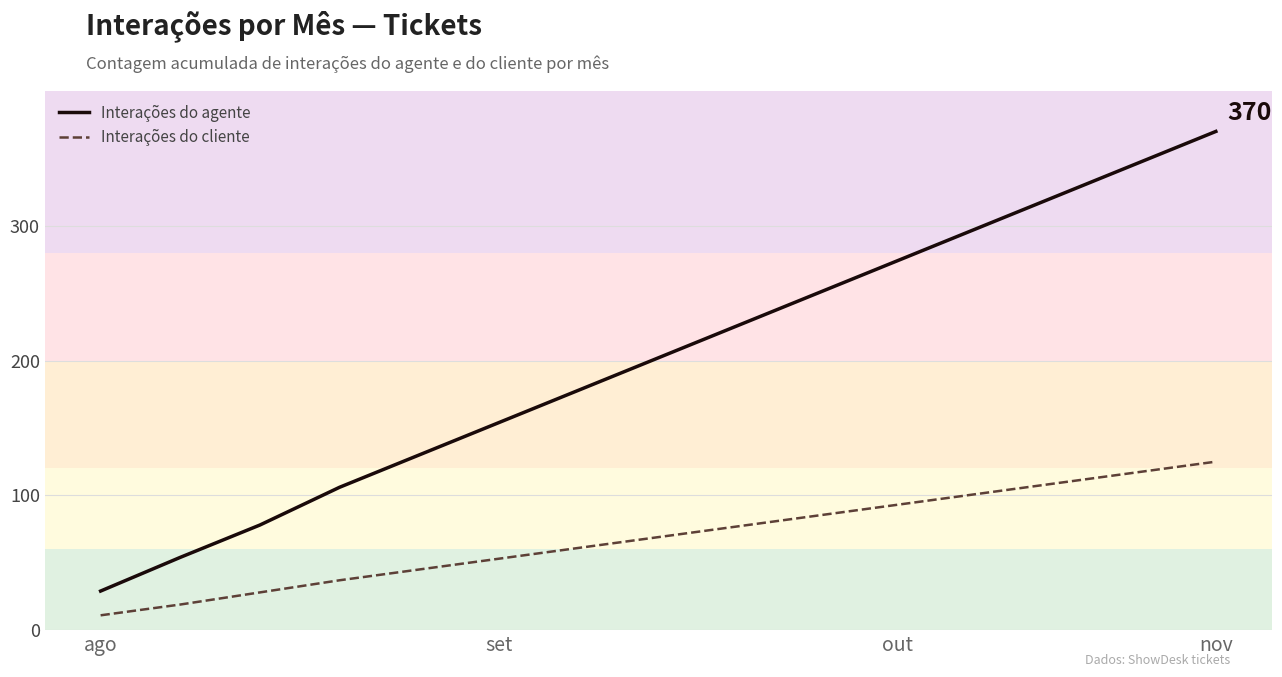

What is the difference between the maximum and minimum values in the Interações do agente series?

341